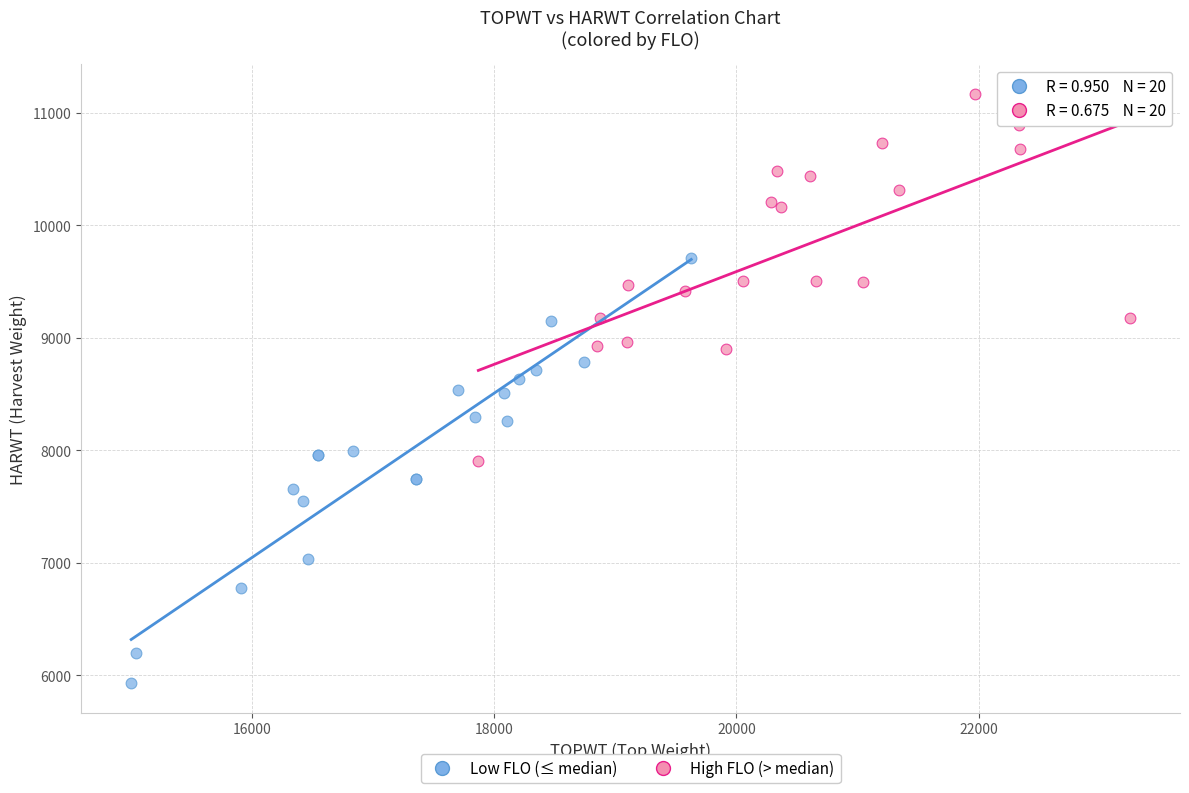

Which series reaches the minimum Y coordinate?

Low FLO (≤ median)